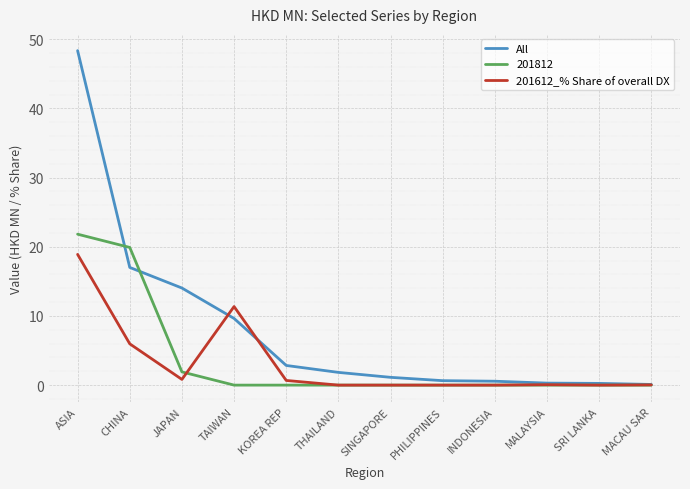

At ASIA, list the series in order from largest to smallest.

All, 201812, 201612_% Share of overall DX